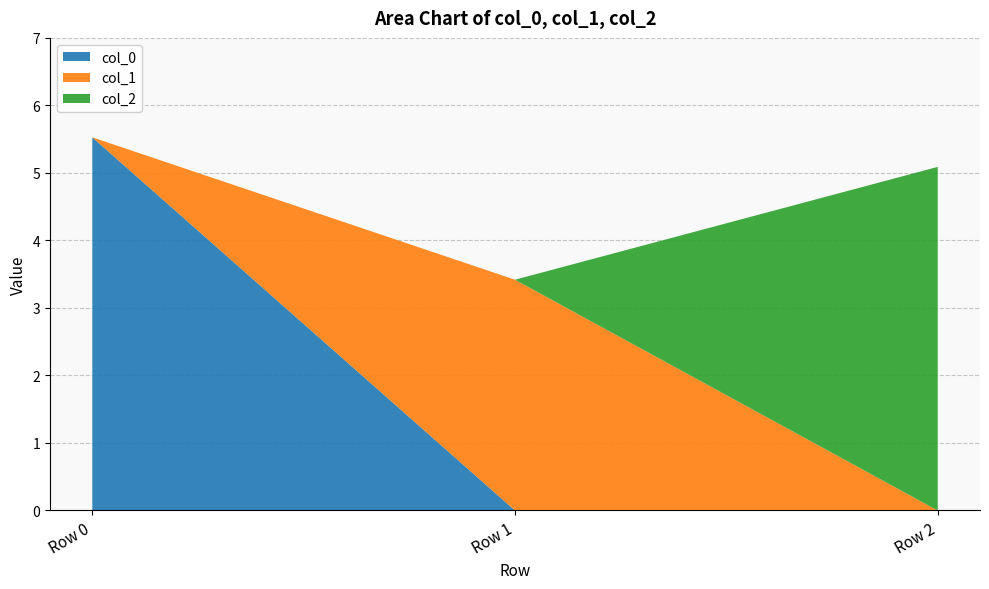

Reading left to right, transcribe all the data shown in this chart.

col_0: Row 0=5.5	Row 1=0.0	Row 2=0.0
col_1: Row 0=0.0	Row 1=3.4	Row 2=0.0
col_2: Row 0=0.0	Row 1=0.0	Row 2=5.1